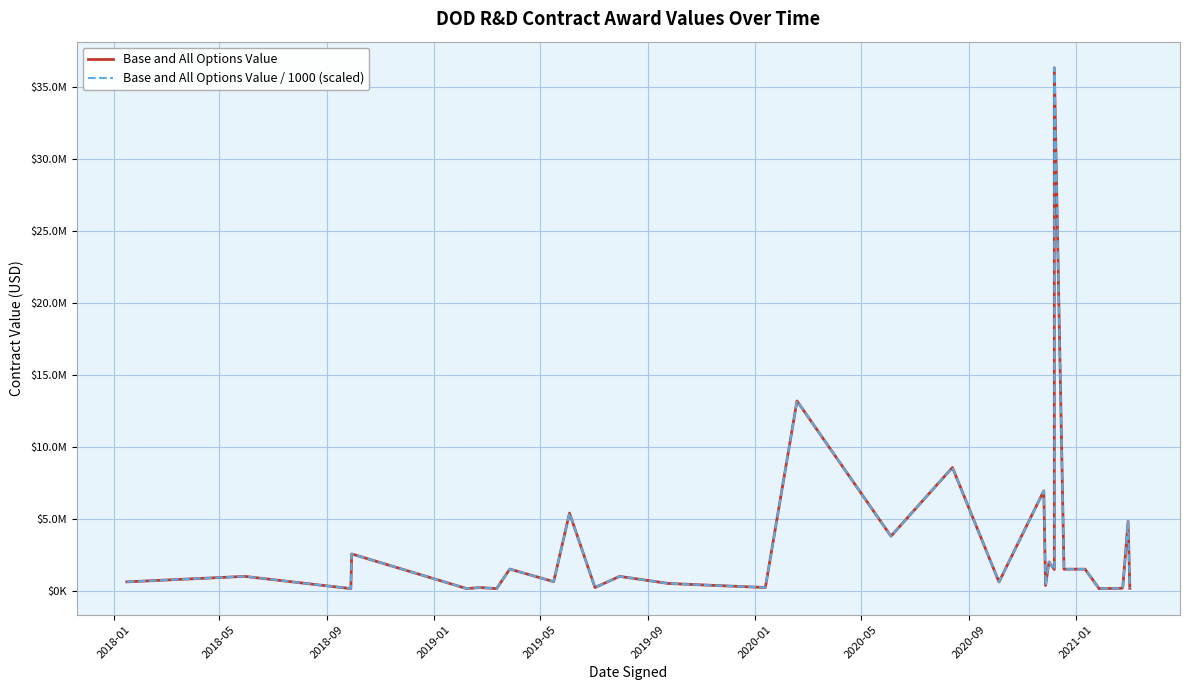

What is the highest value of the Base and All Options Value series?

36329028.0